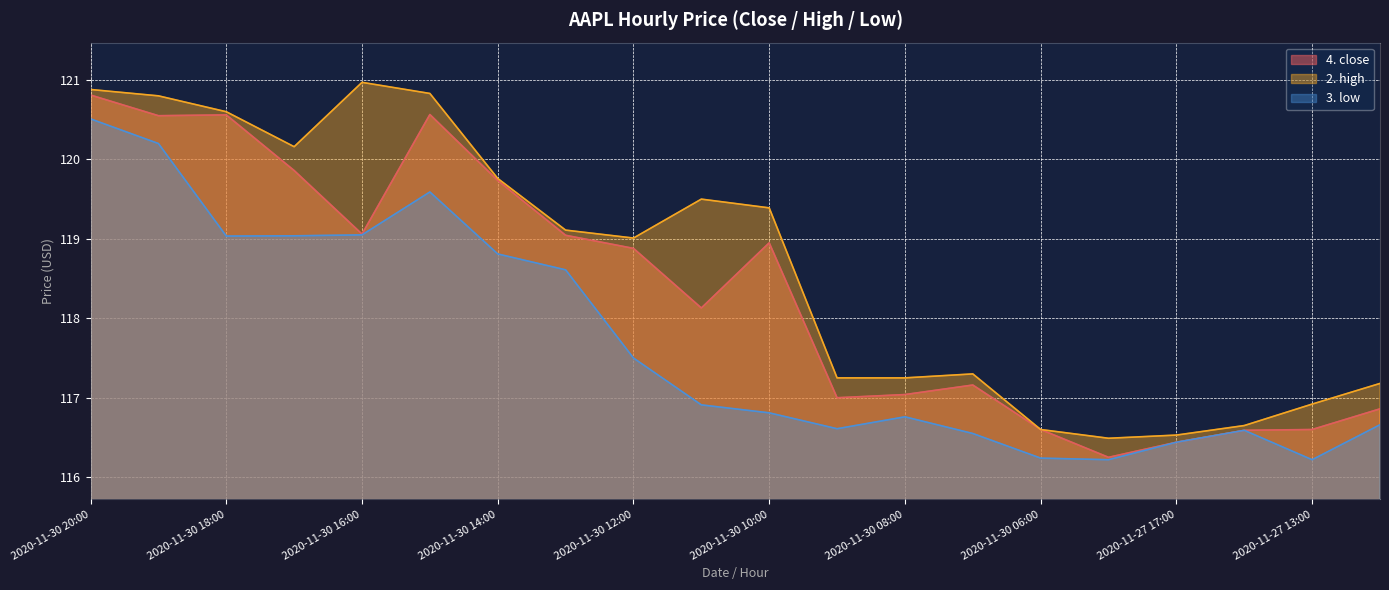

True or false: 2. high and 4. close intersect in this chart.

False